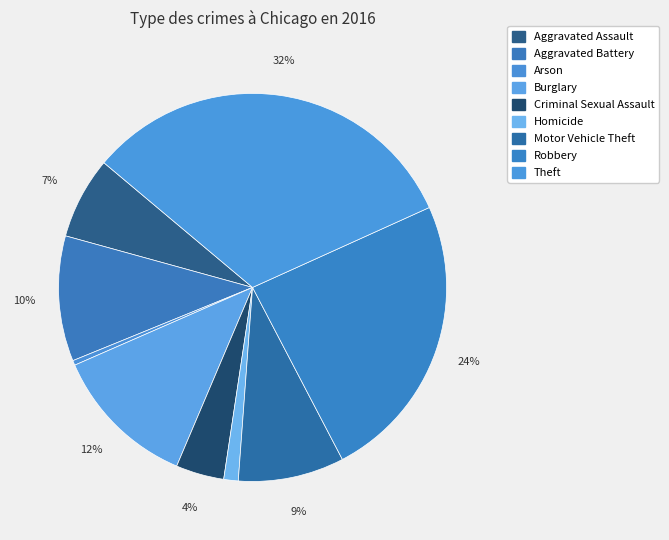

Count the number of slices in the pie.

9